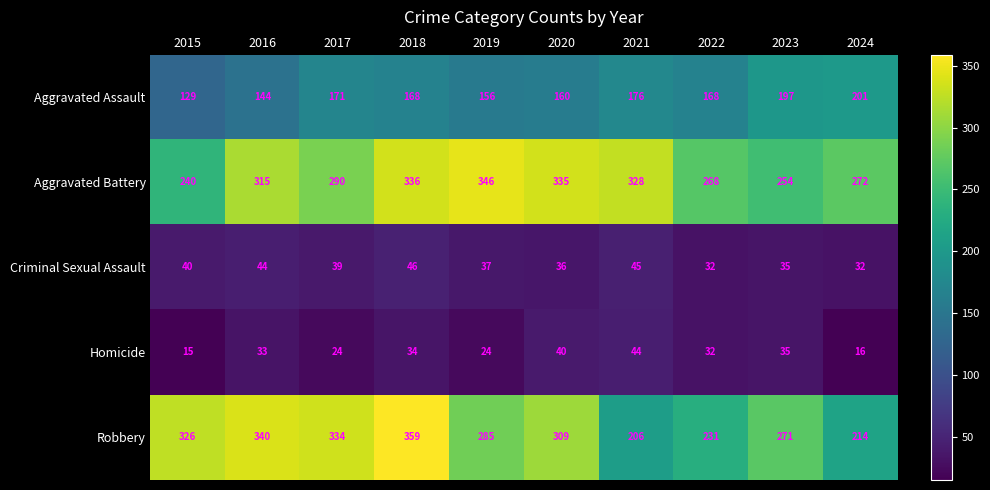

At how many categories does at least one series exceed 284?

7